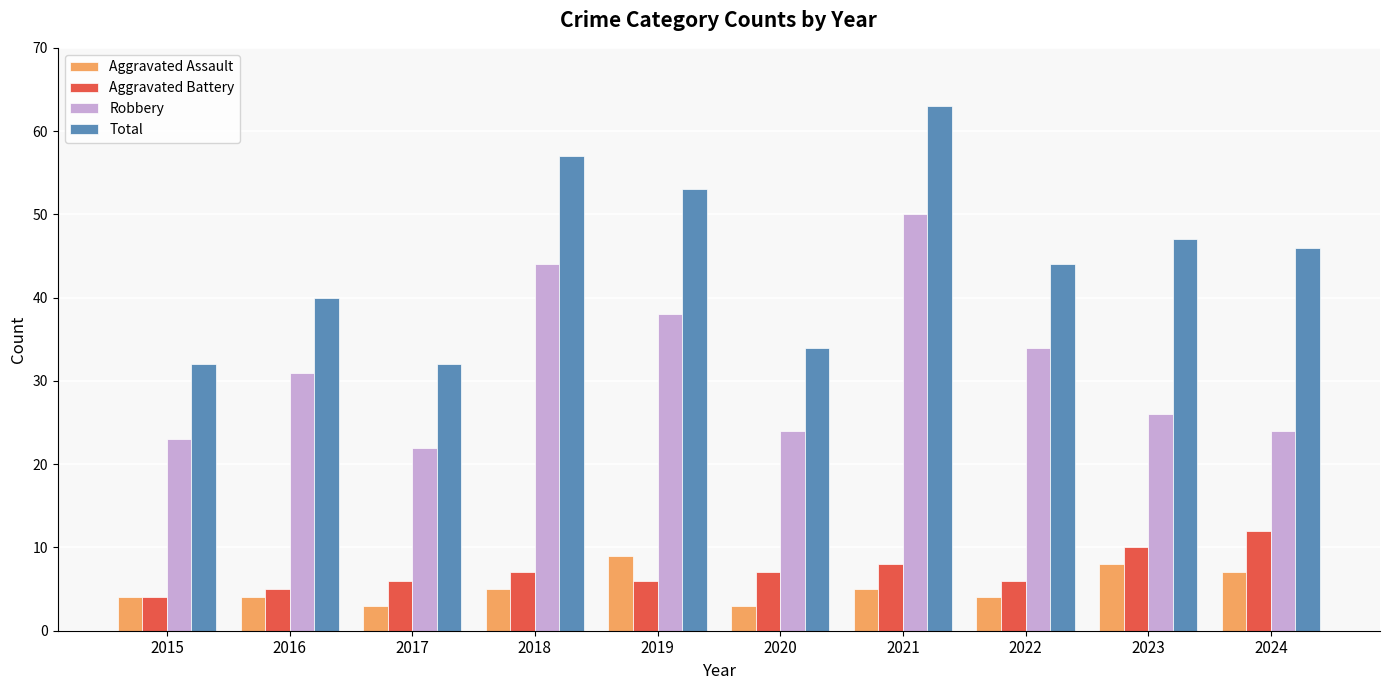

Between 2021 and 2022, which series saw the biggest shift?

Total